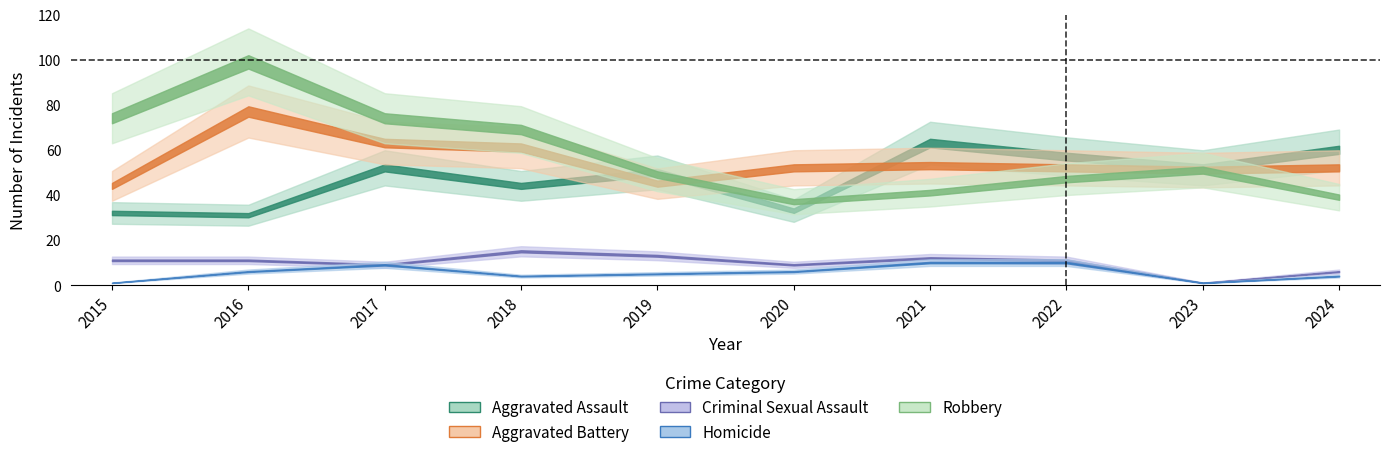

Is the value of Robbery at 2019 greater than the value of Aggravated Assault at 2015?

Yes